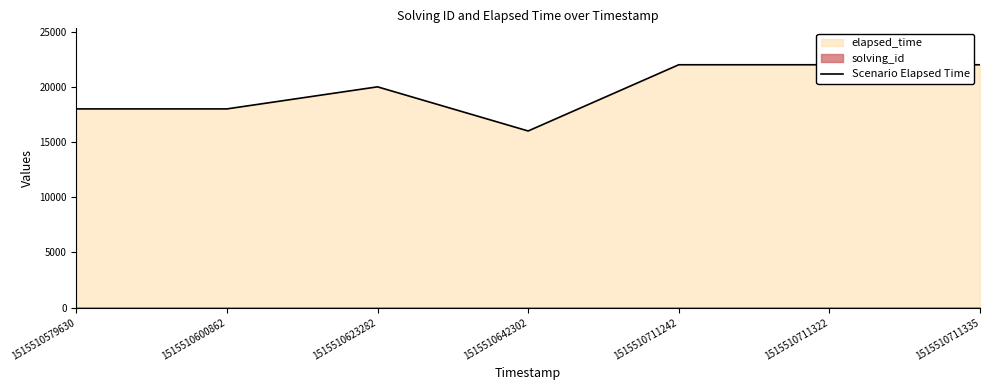

The chart shows a value of 22000 at 1515510711335. True or false?

True